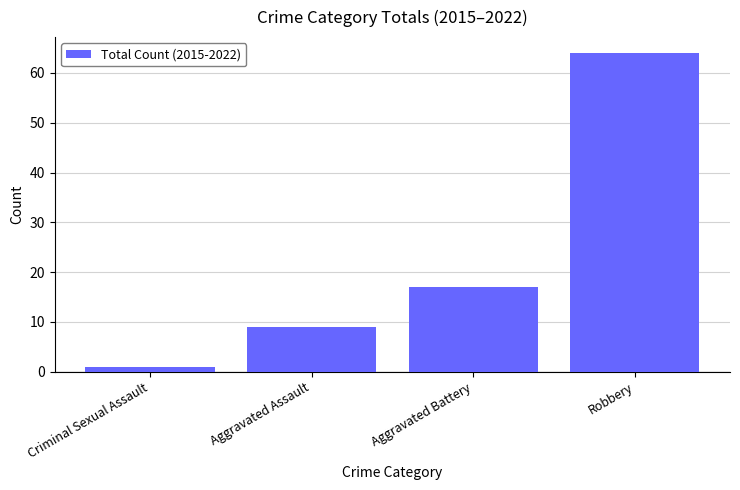

Rank the categories by value from lowest to highest.

Criminal Sexual Assault, Aggravated Assault, Aggravated Battery, Robbery